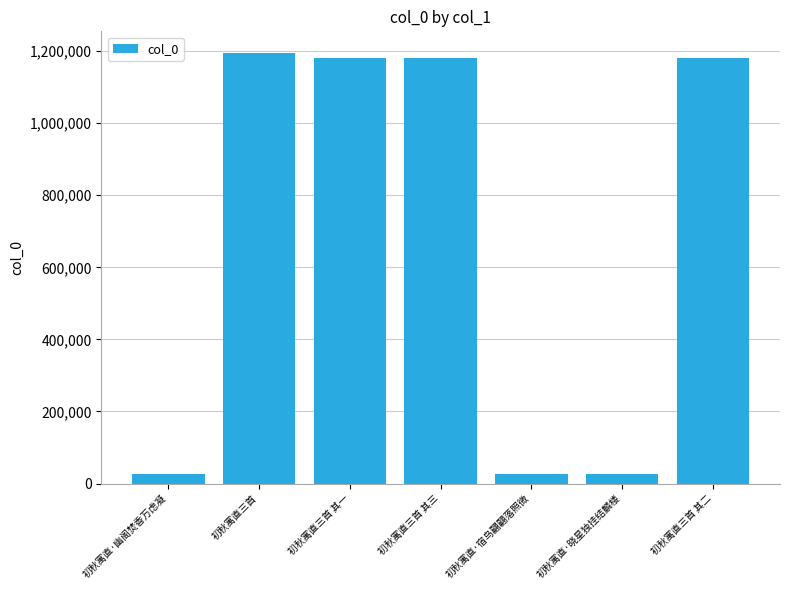

Count the number of data series in this chart.

1